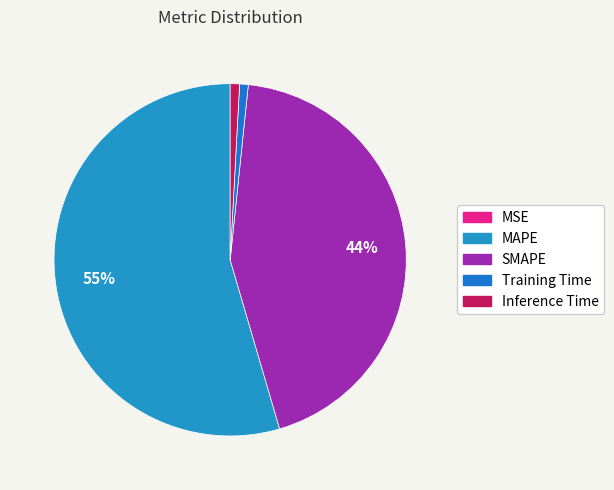

Which slice is the largest?

MAPE